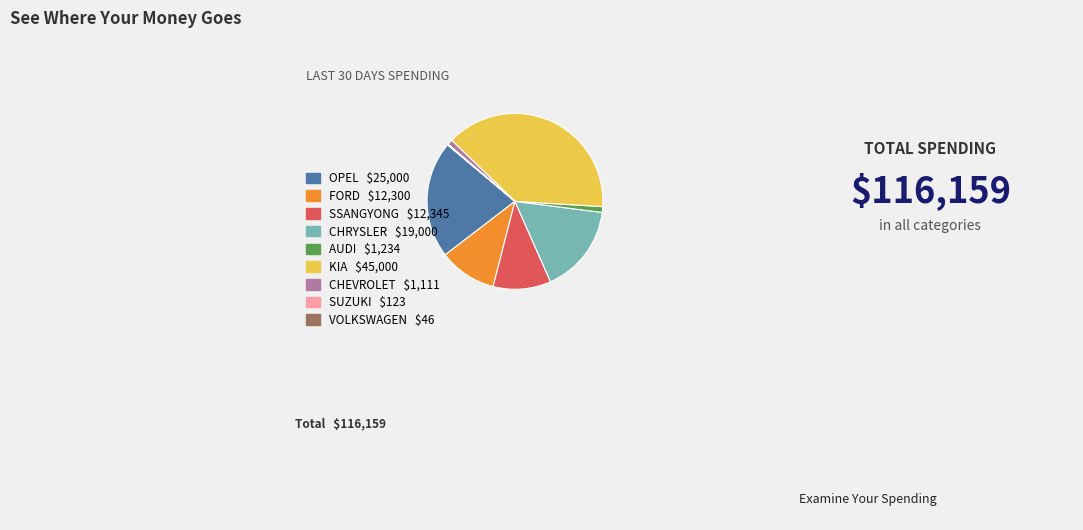

Is it true that FORD is 1% of the pie?

False